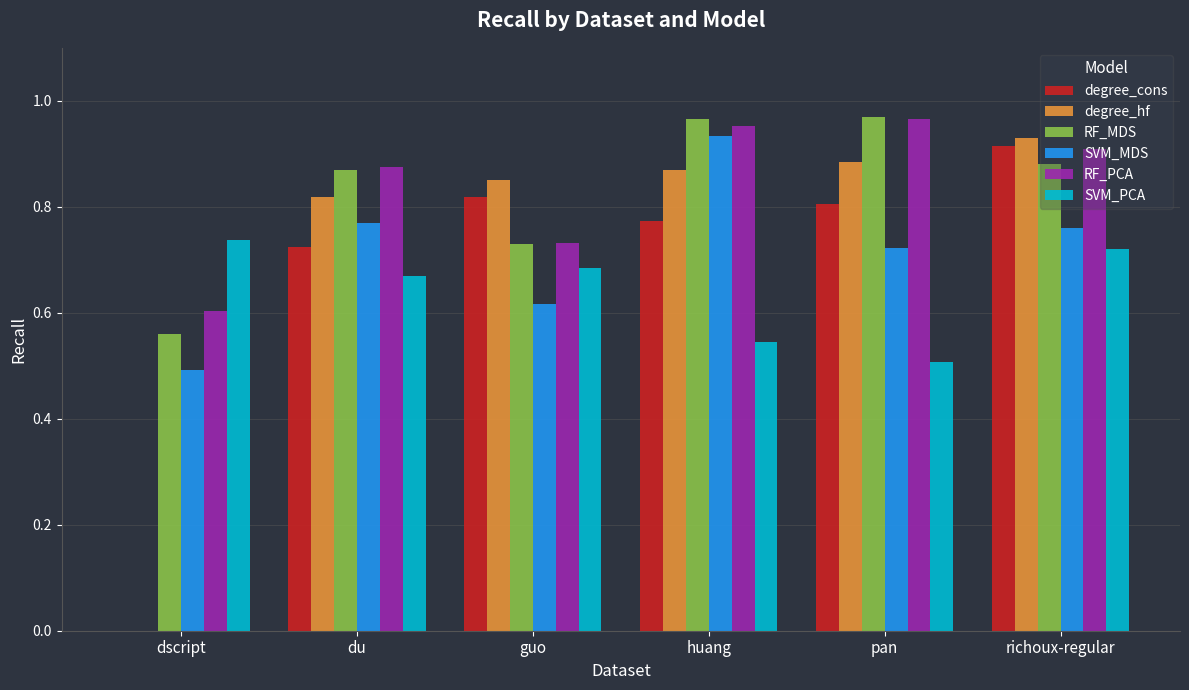

Is it true that SVM_MDS equals 0.8 at du?

True